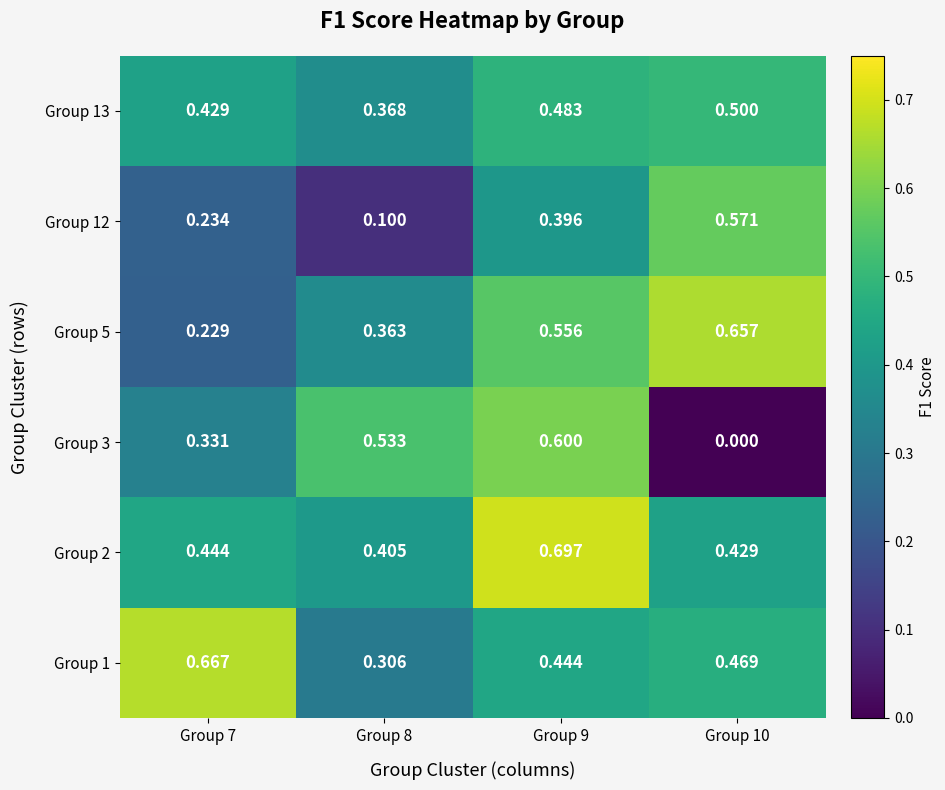

Is the value of Group 13 at Group 9 greater than the value of Group 5 at Group 9?

No